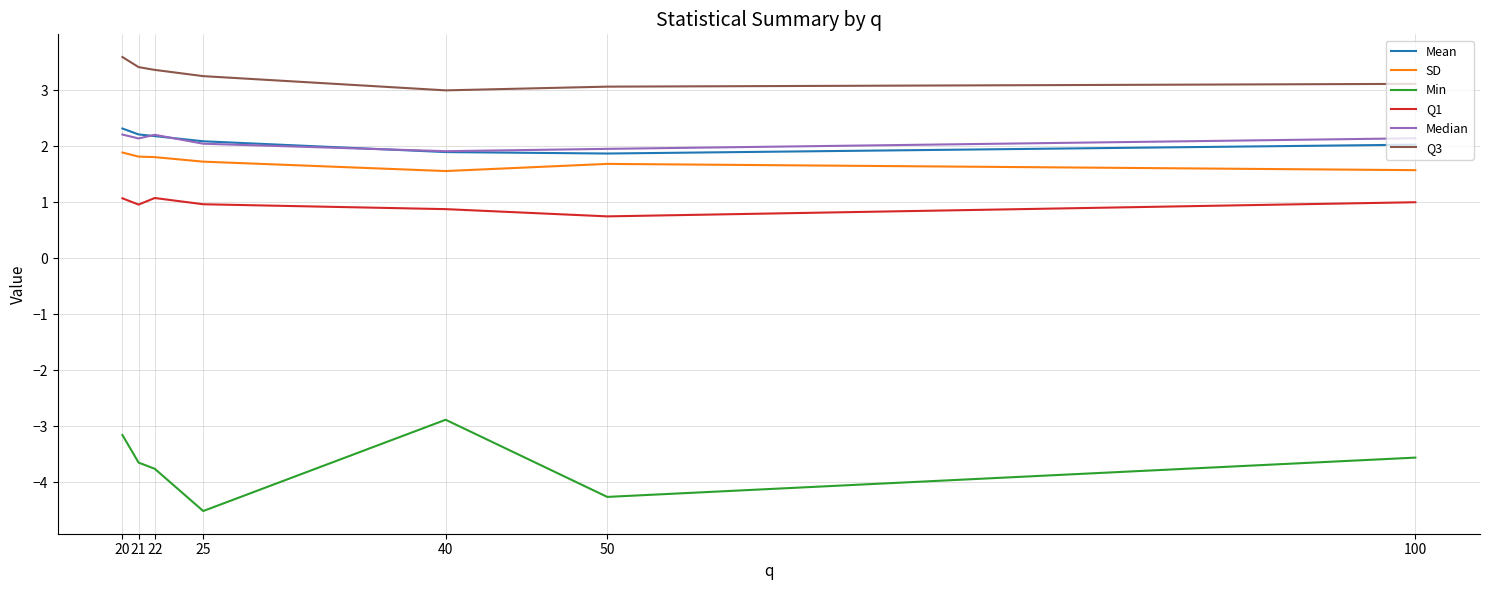

What is the maximum value shown in the chart?

3.6